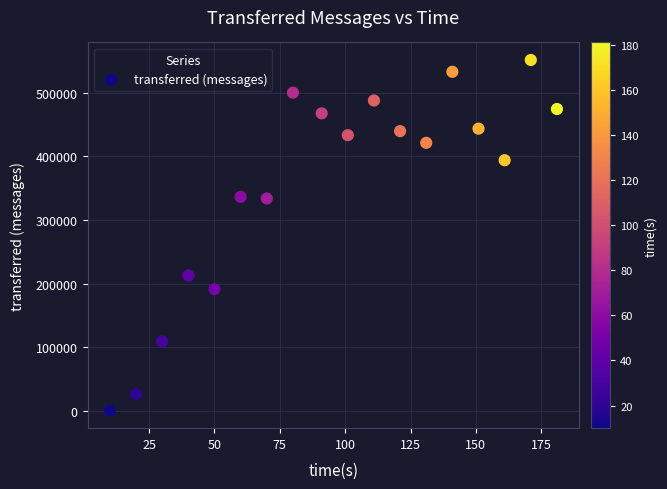

What is the range of Y values (max minus min)?

551780